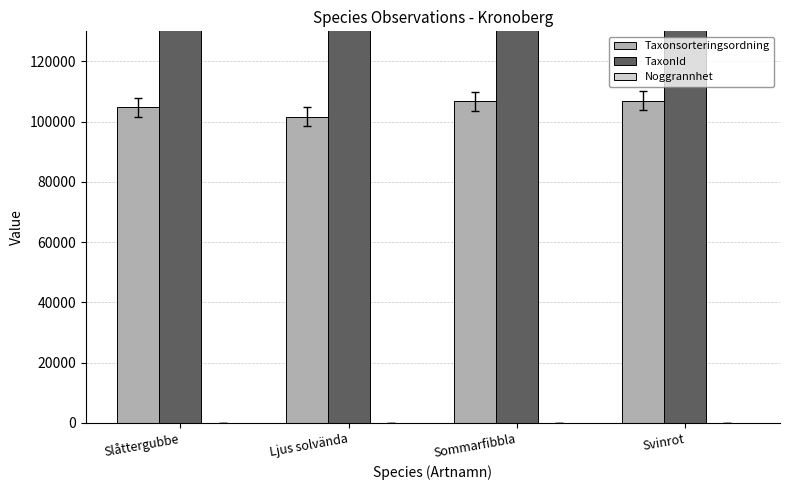

What is the difference between the TaxonId values at Ljus solvända and Svinrot?

4117